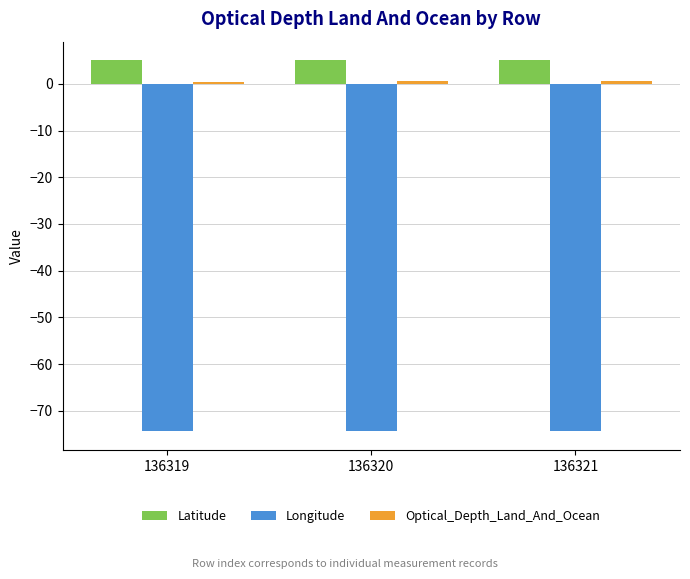

What is the minimum value for Longitude?

-74.4